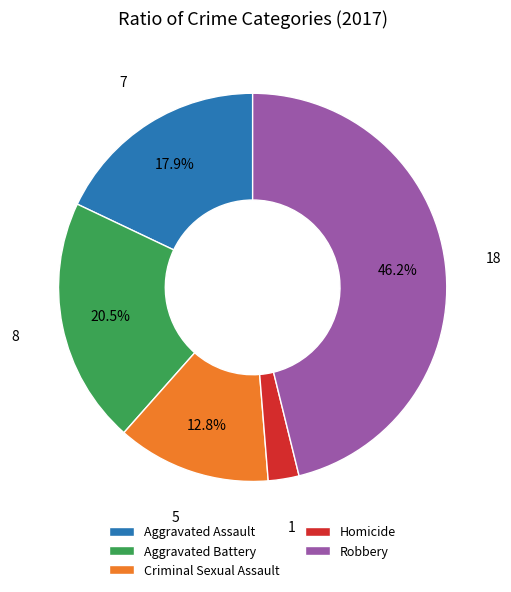

Which category has the biggest portion of the pie?

Robbery